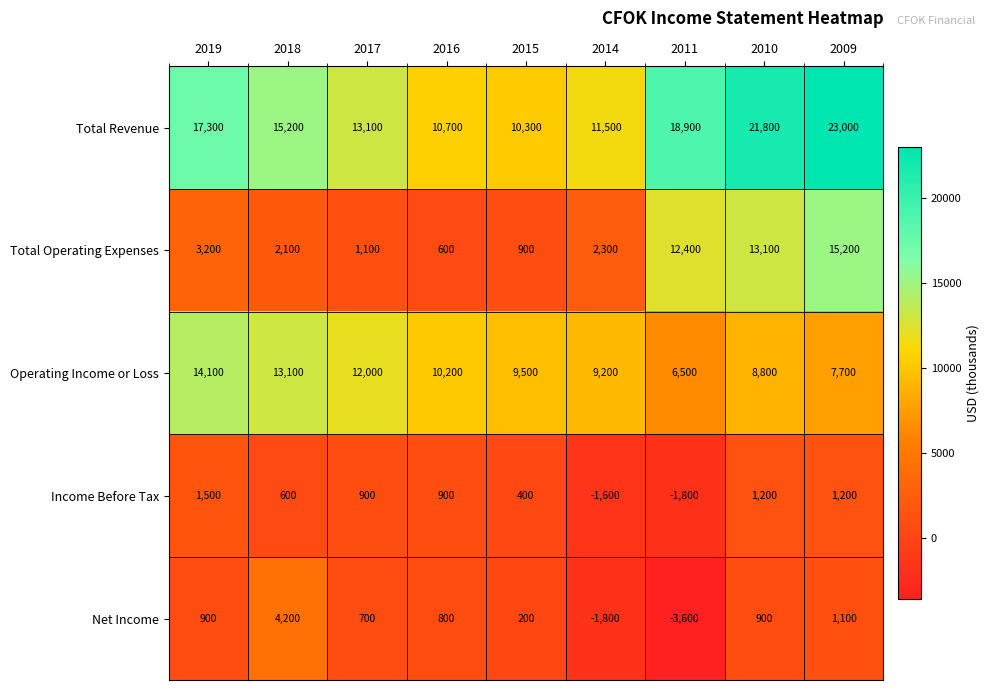

How many series are shown in this chart?

5